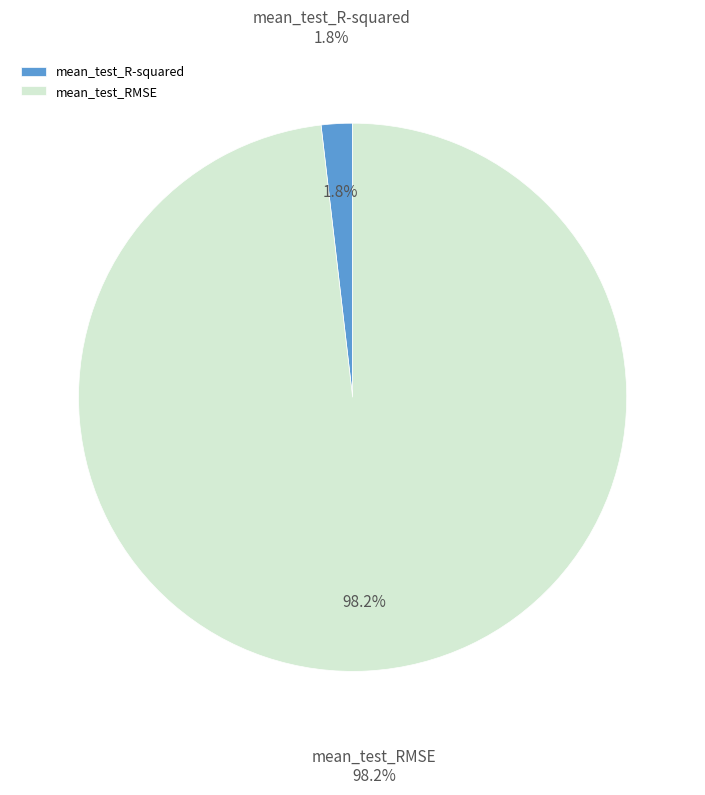

Is it true that mean_test_R-squared is 2% of the pie?

True